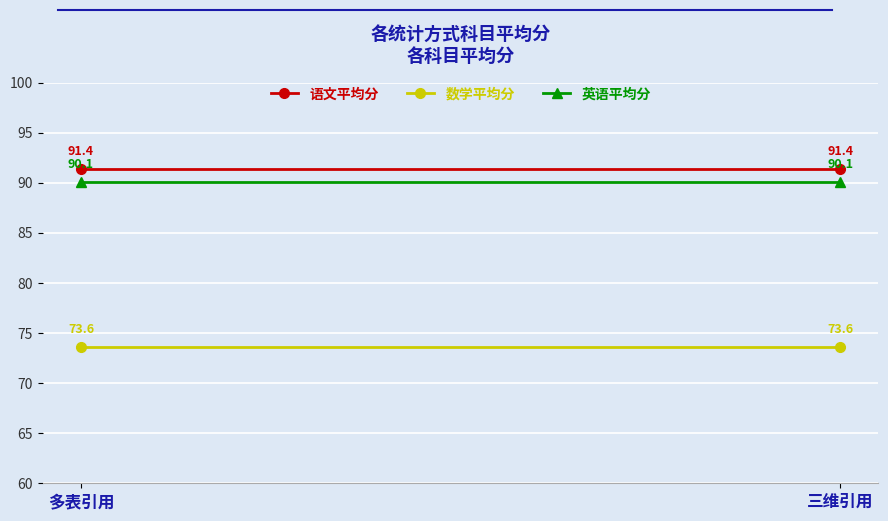

What is the value of the 语文平均分 point at the 1st from the left?

91.4